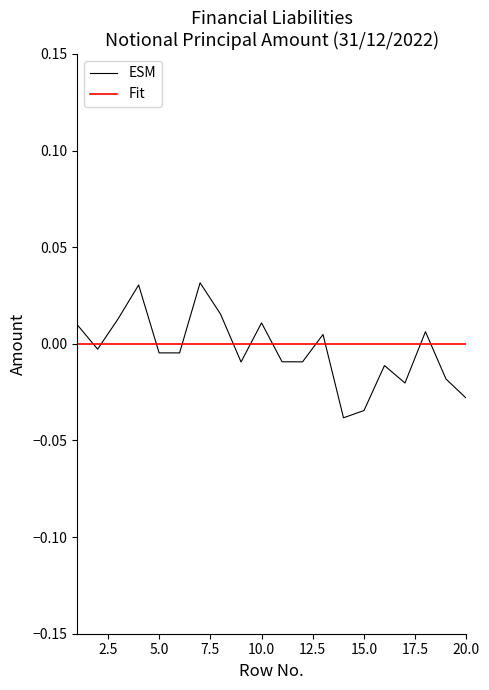

Rank the series by their maximum value, from highest to lowest.

ESM, Fit